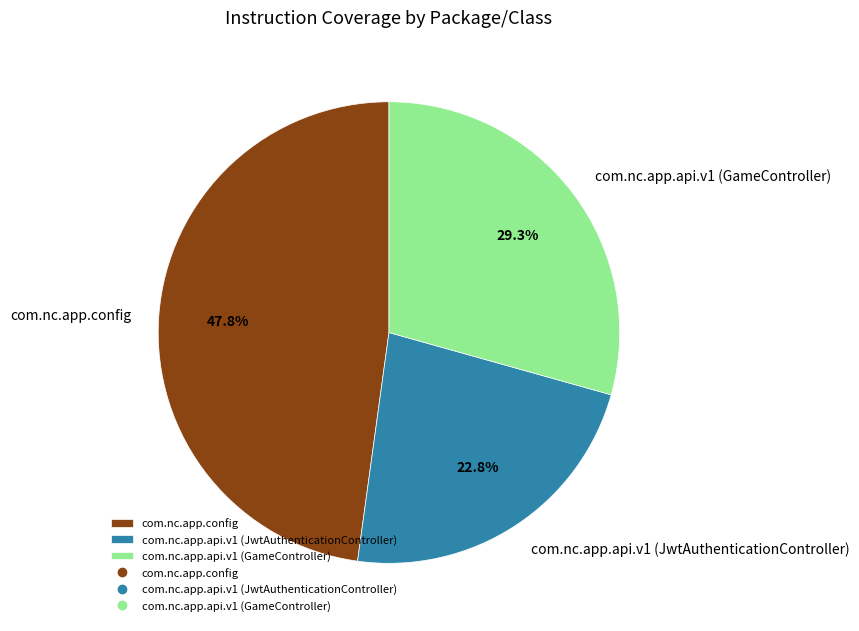

Which slice is the largest?

com.nc.app.config